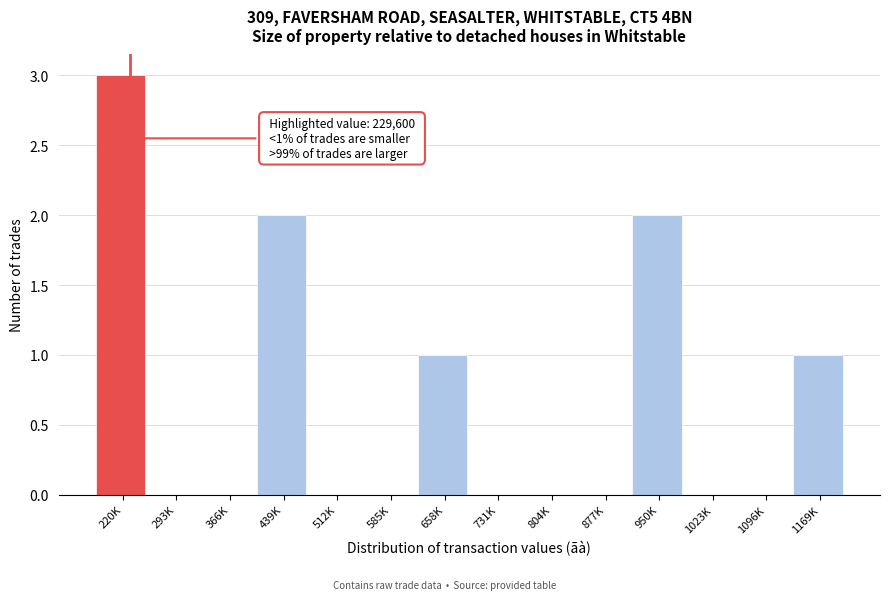

Reading left to right, transcribe all the data shown in this chart.

220K=3	293K=0	366K=0	439K=2	512K=0	585K=0	658K=1	731K=0	804K=0	877K=0	950K=2	1023K=0	1096K=0	1169K=1